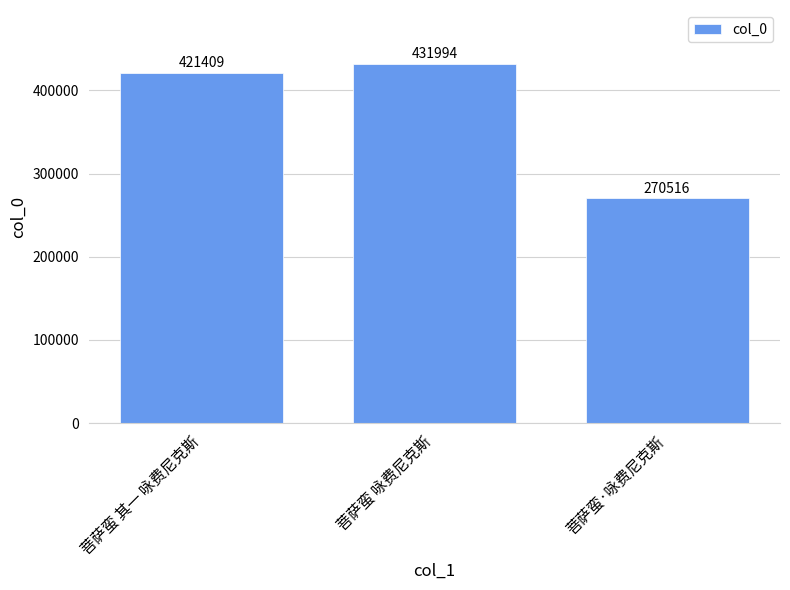

What position from the right is 菩萨蛮 咏费尼克斯?

2